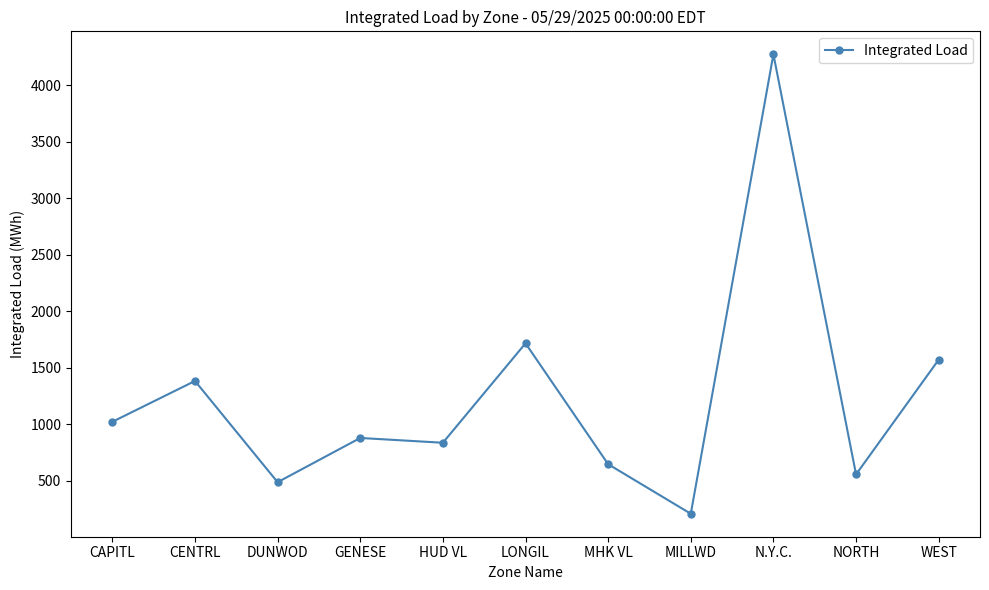

Which has a higher value, CAPITL or MILLWD?

CAPITL